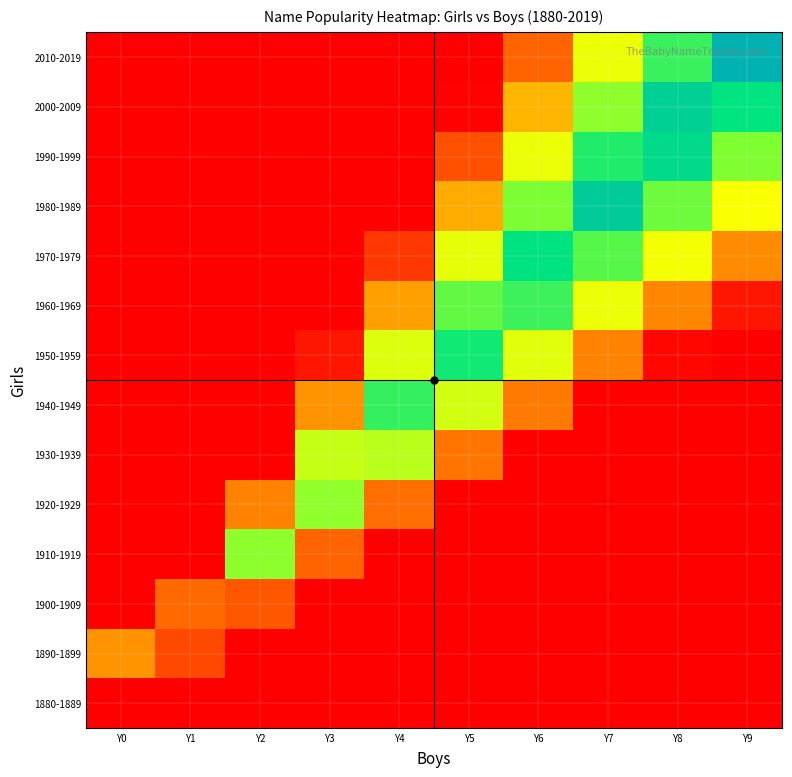

Rank the series at Y7 from highest to lowest value.

1980-1989, 1990-1999, 1970-1979, 2000-2009, 2010-2019, 1960-1969, 1950-1959, 1880-1889, 1890-1899, 1900-1909, 1910-1919, 1920-1929, 1930-1939, 1940-1949